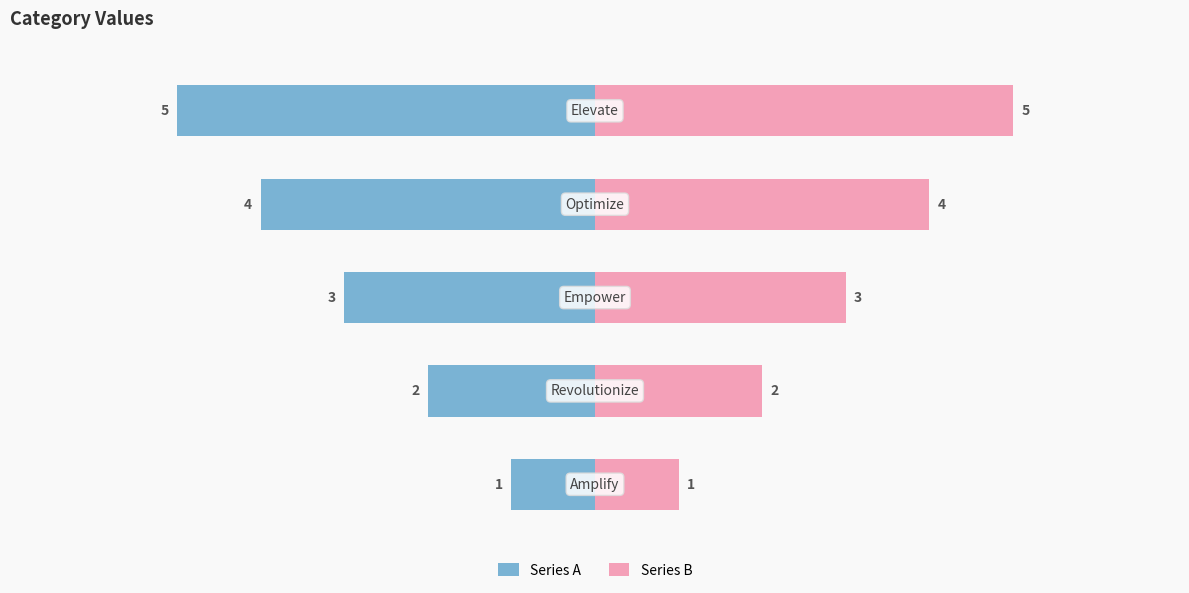

What is the sum of all Series B values?

15